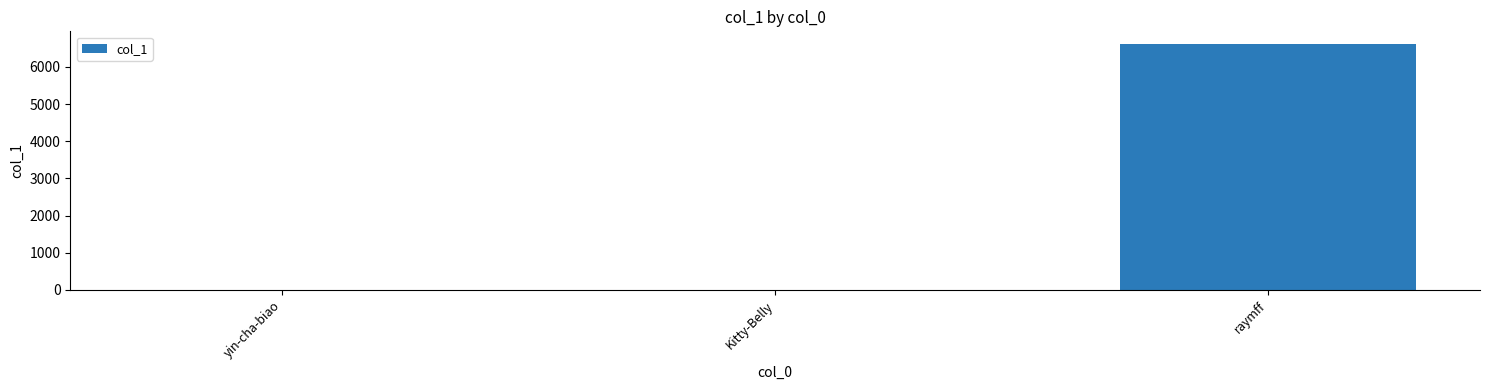

True or false: the data shows 0 at Kitty-Belly.

True